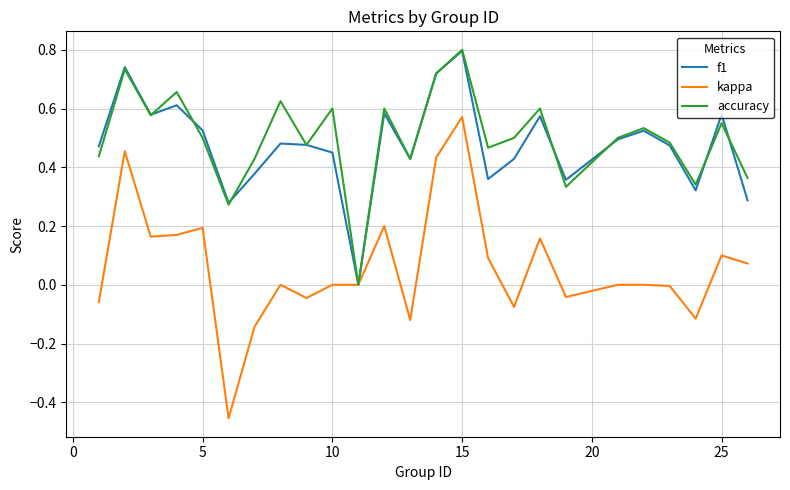

What is the maximum value shown in the chart?

0.8